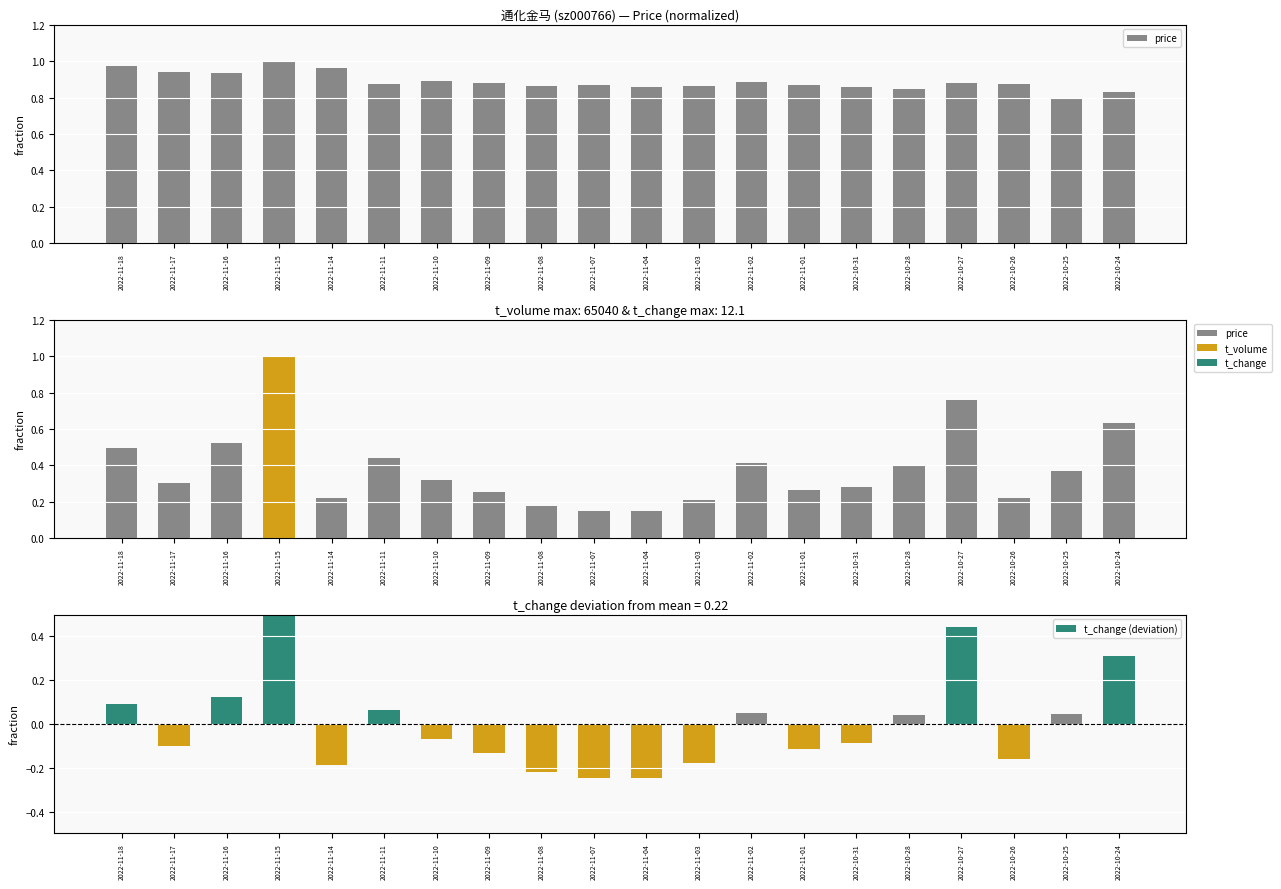

What is the label of the 16th bar from the right?

2022-11-14